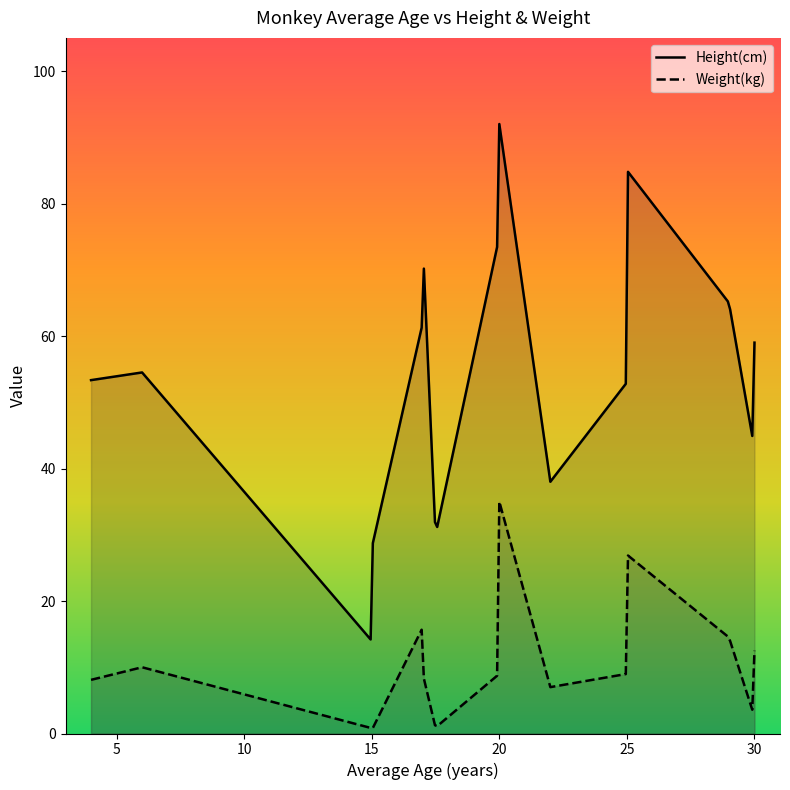

What is the difference between the Height(cm) values at 29 and 4?

11.7